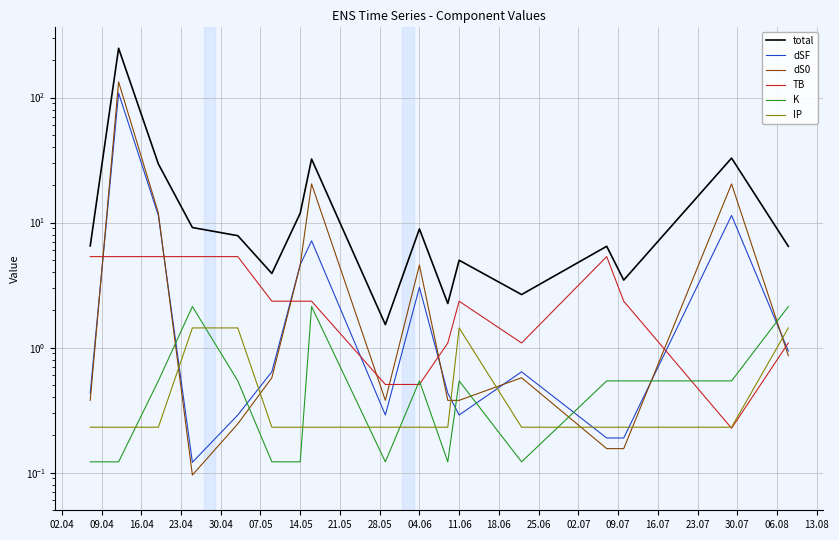

What is the difference between the second highest and second lowest values in the TB series?

4.8